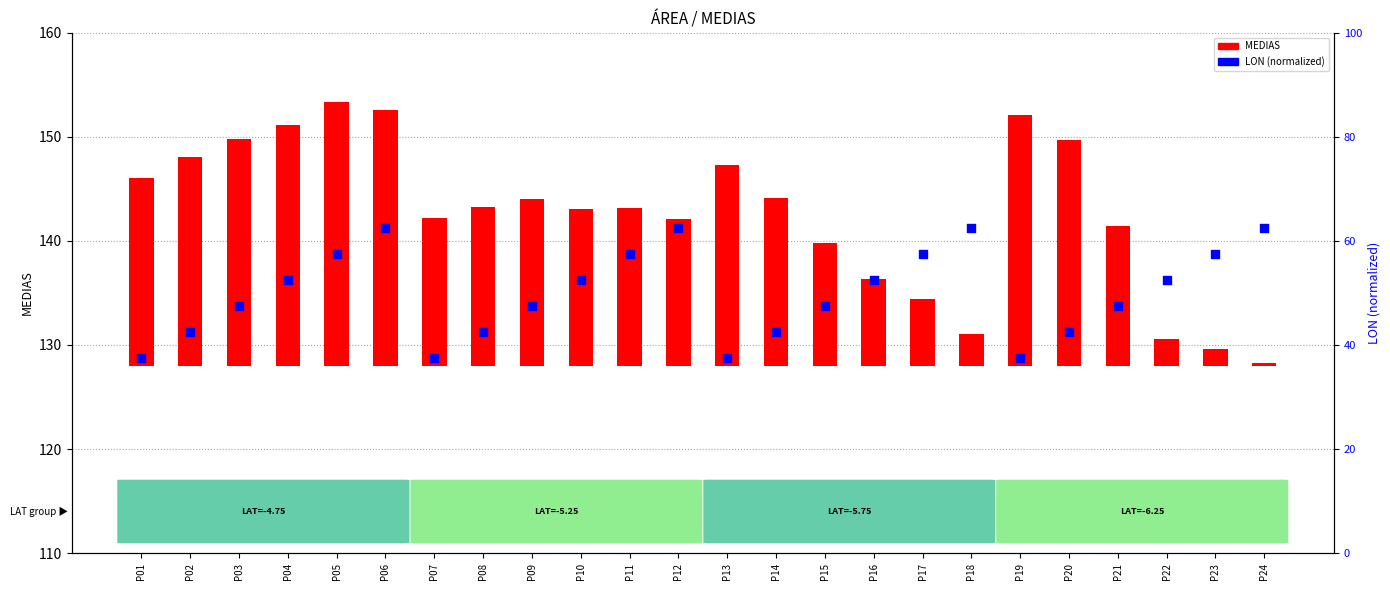

Which series has the largest Y range (max minus min)?

MEDIAS